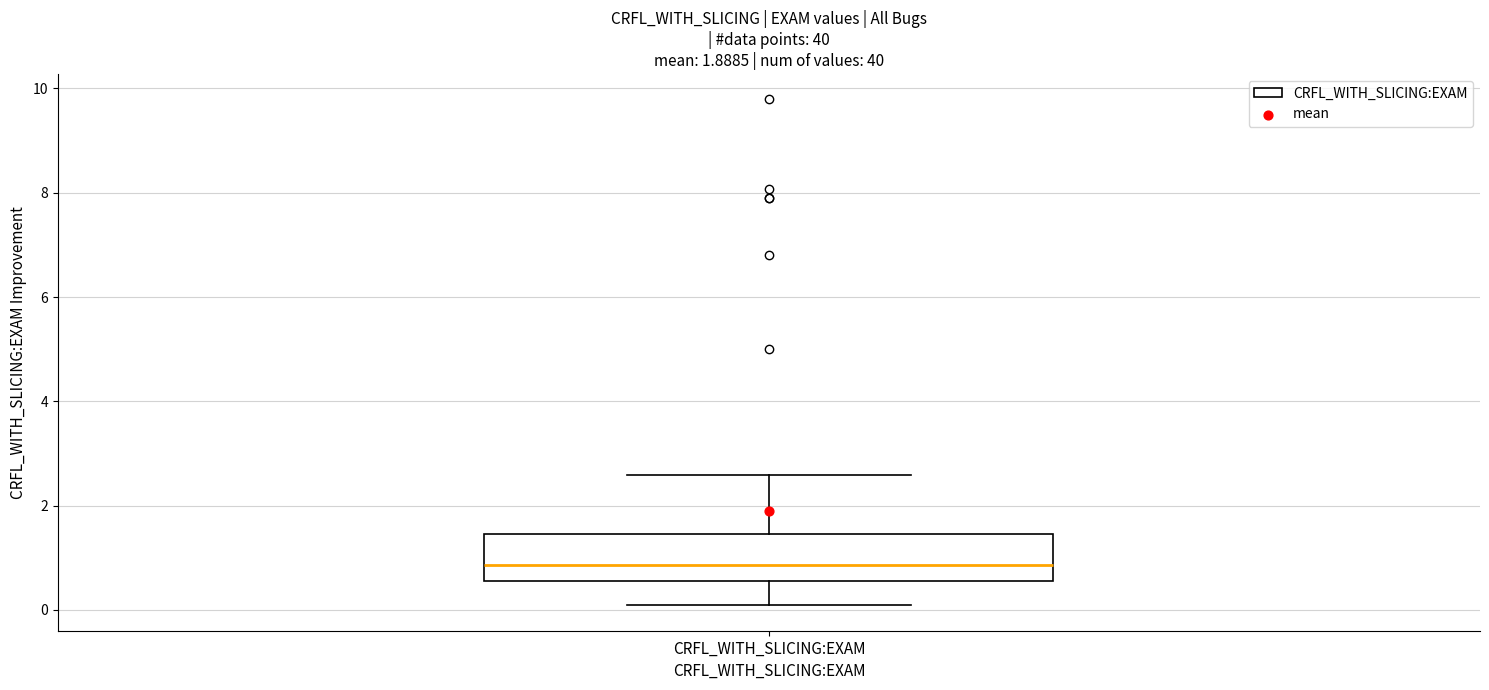

Read this box plot against the y-axis: the position of the median line, the range covered by the box, and the ends of both whiskers. The values are not printed on the chart, so give them approximately, as read against the axis.

median 0.8, box 0.6 to 1.4, whiskers 0.0 to 2.6